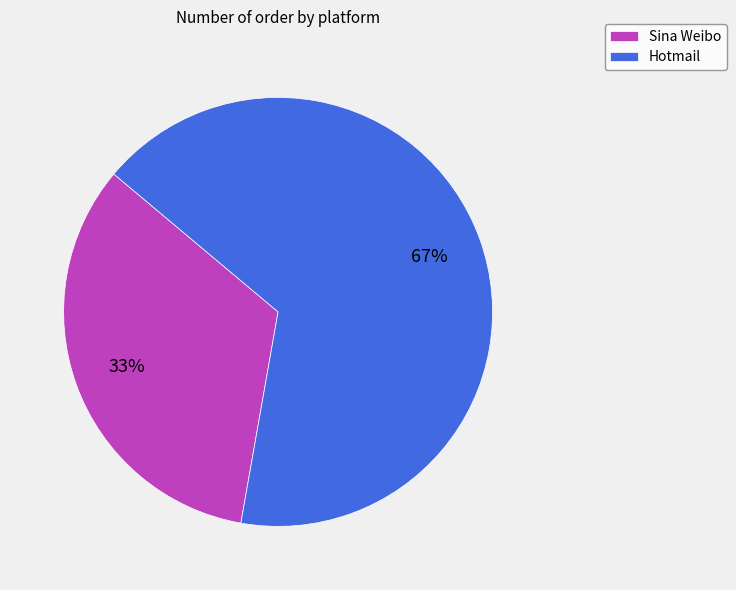

Which category has the biggest portion of the pie?

Hotmail